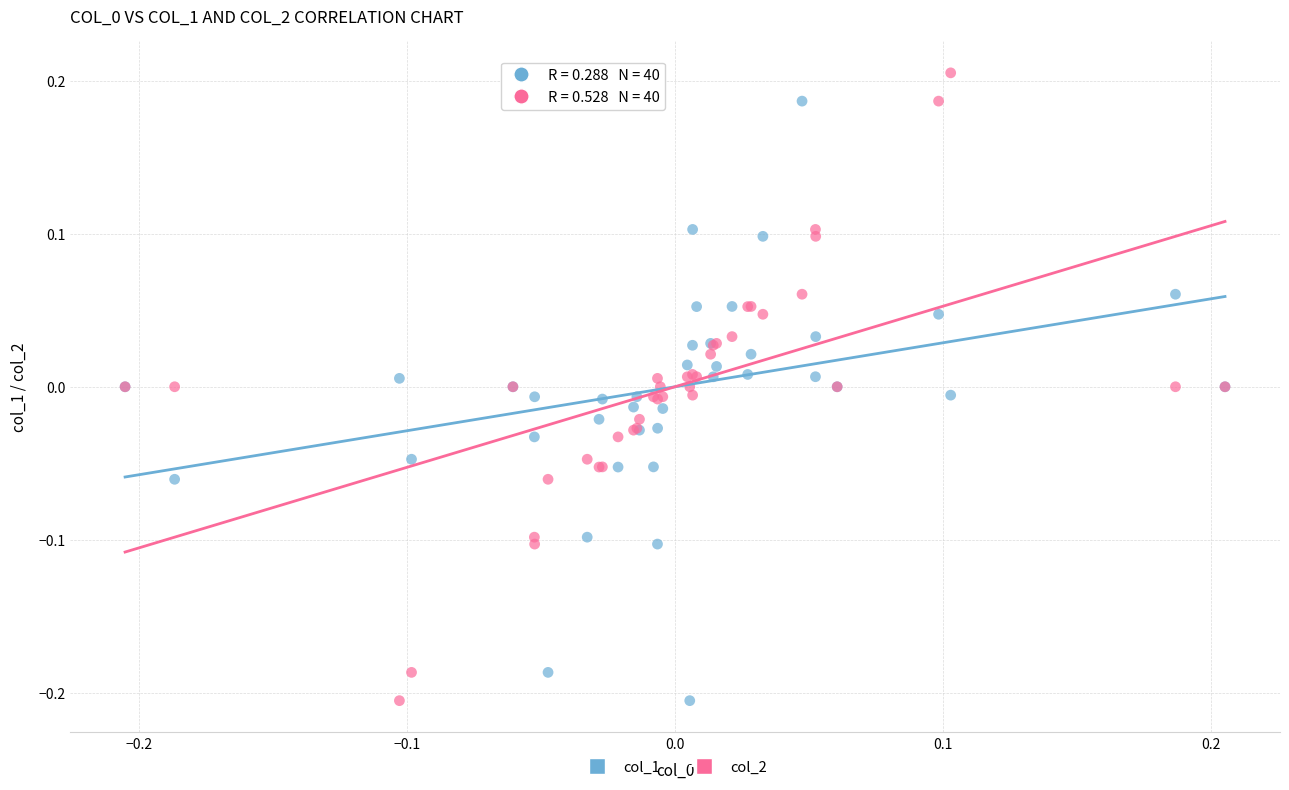

What is the X range (max minus min) for the scatter plot?

0.4